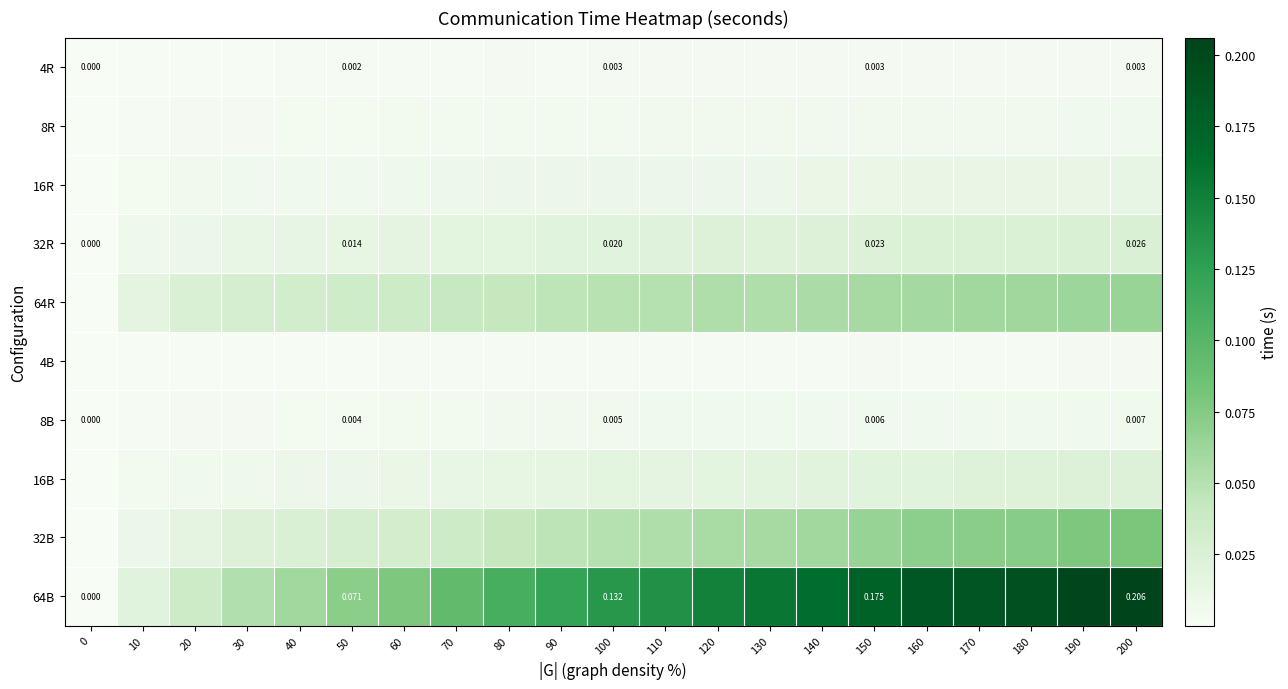

Is the value of 16B at 50 greater than the value of 64R at 60?

No